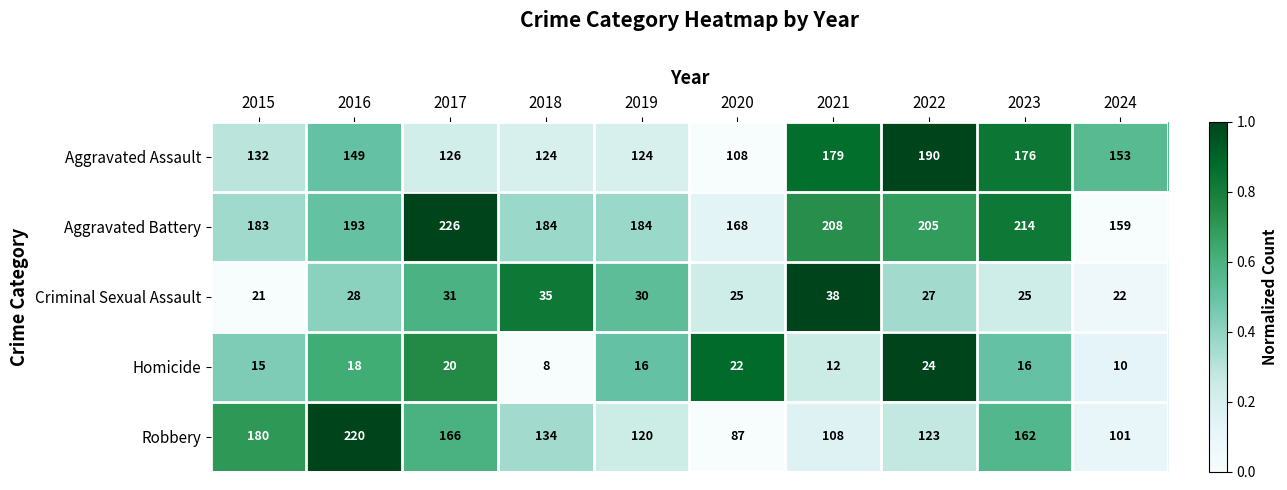

Which series has the largest total across all categories?

Aggravated Battery